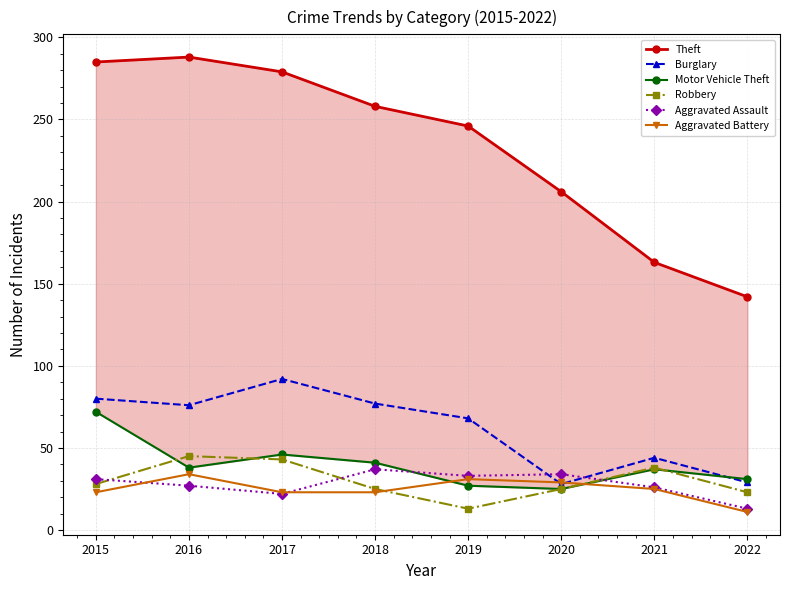

How many series are shown in this chart?

6